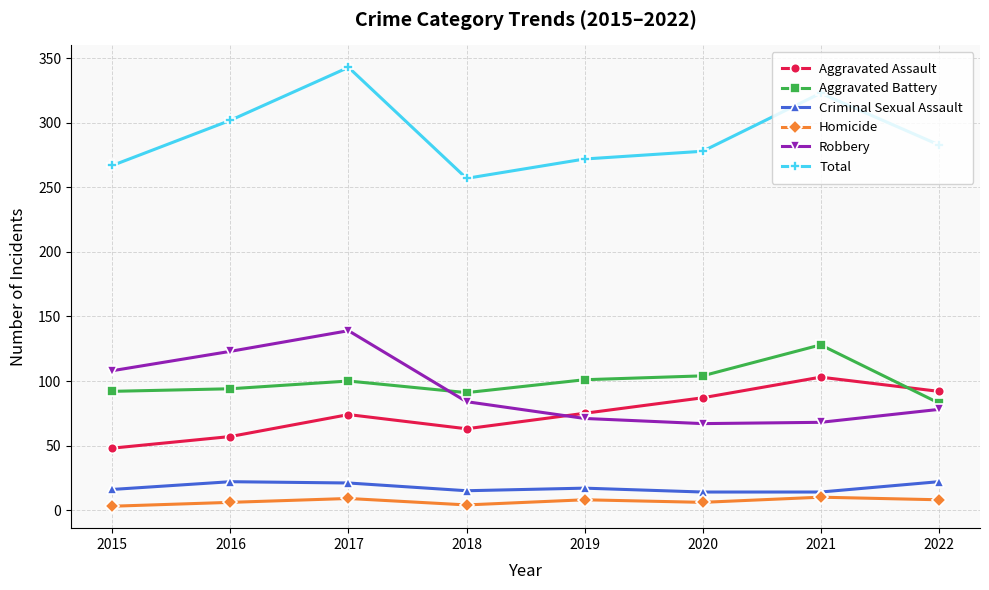

True or false: Criminal Sexual Assault and Robbery cross at least once.

False